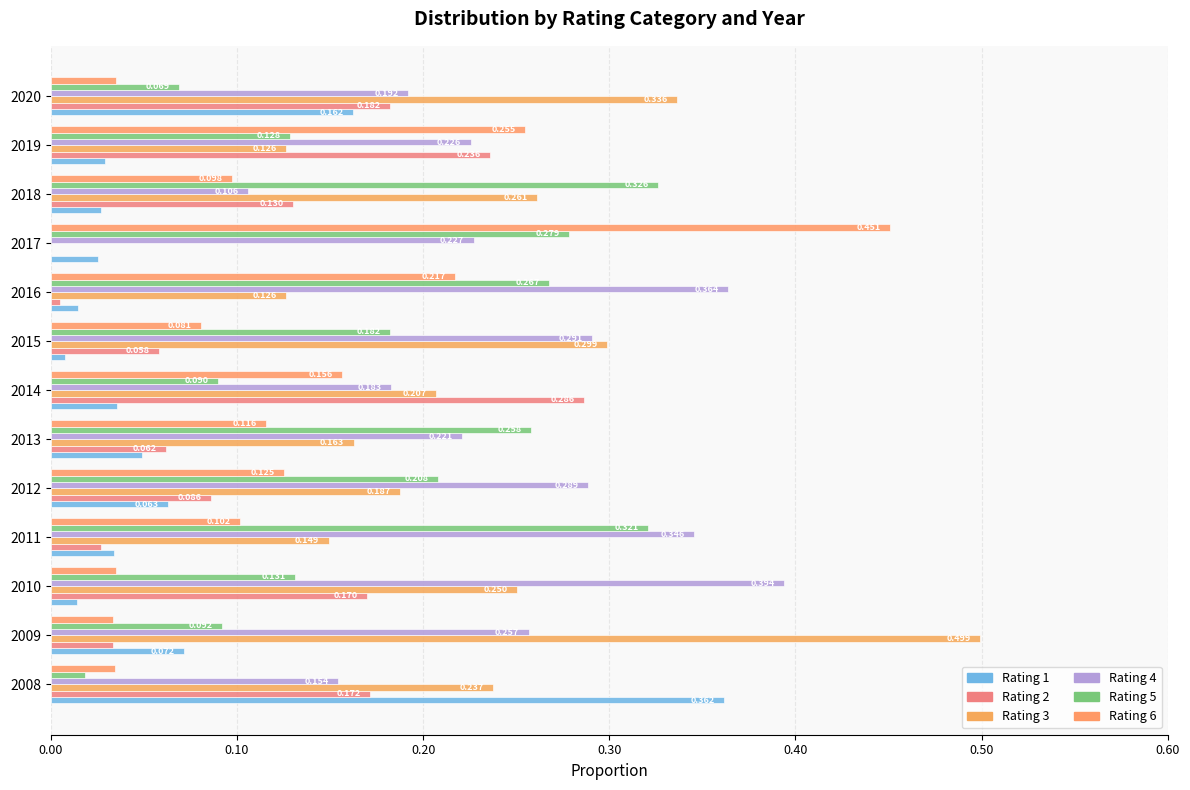

How many Rating 4 values are between 0 and 1?

13